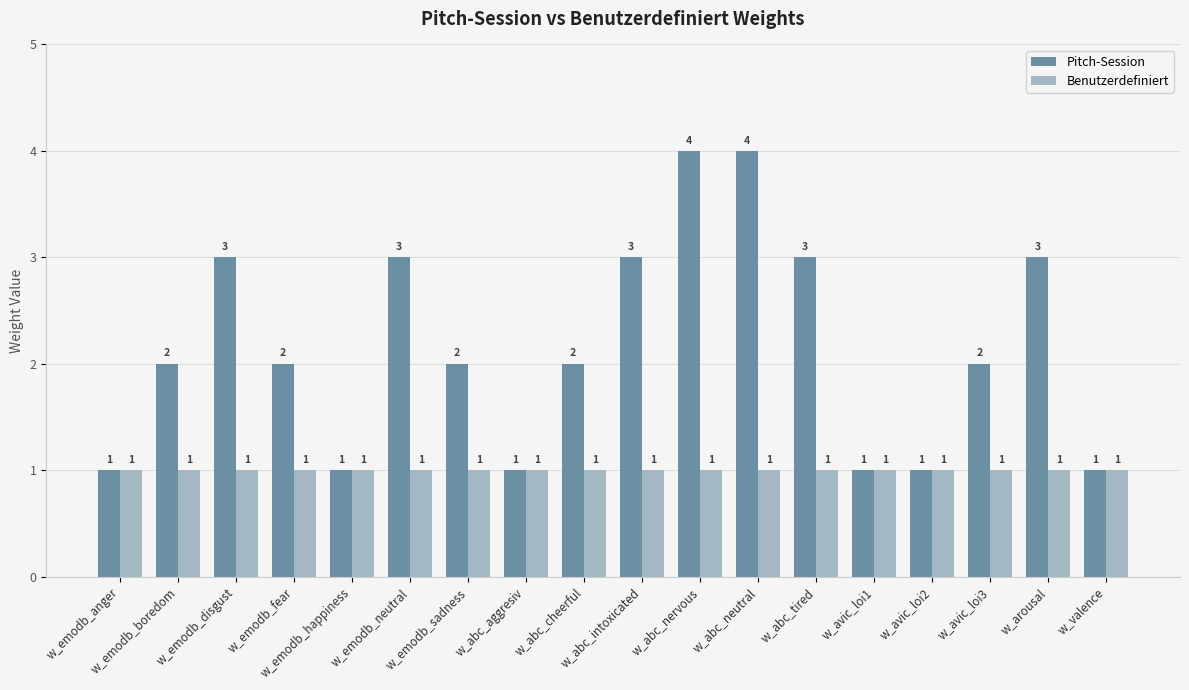

Read the Benutzerdefiniert value at w_abc_nervous.

1